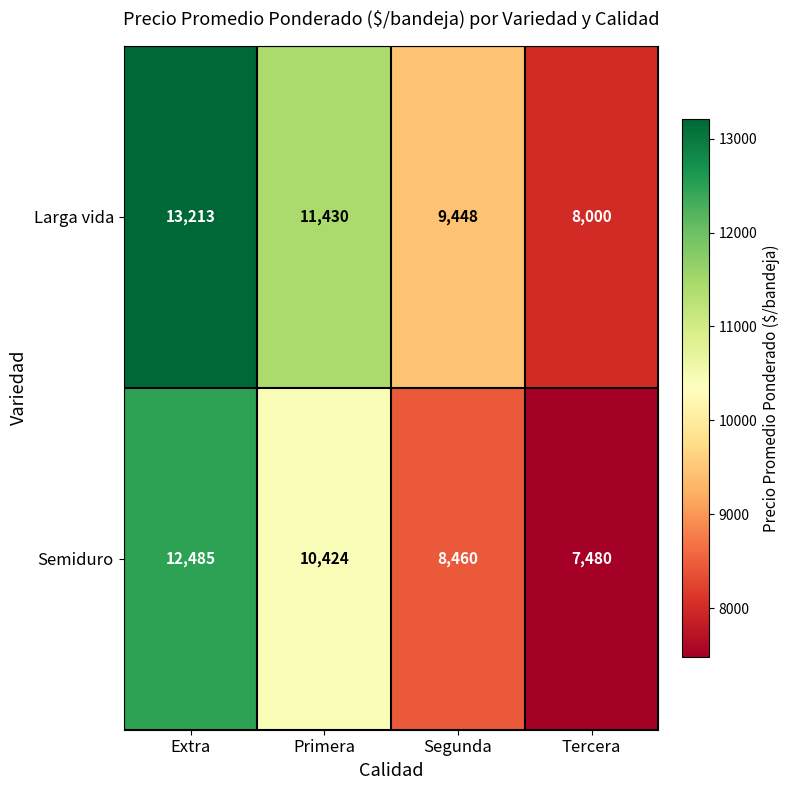

The Semiduro series shows 4548 at Segunda. True or false?

False